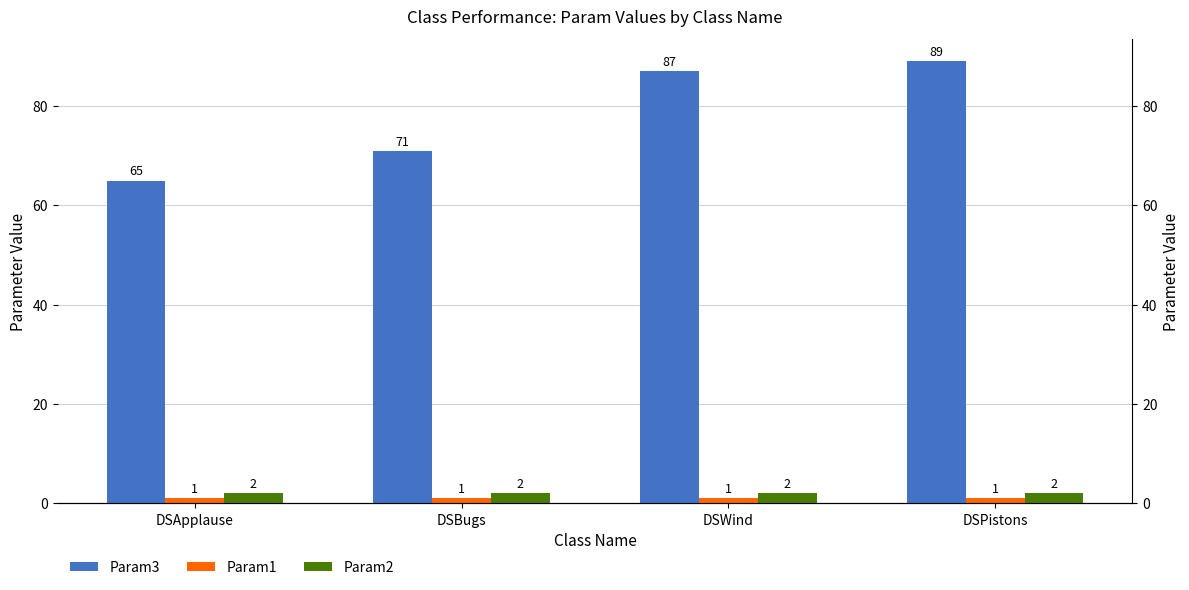

What is the minimum value for Param1?

1